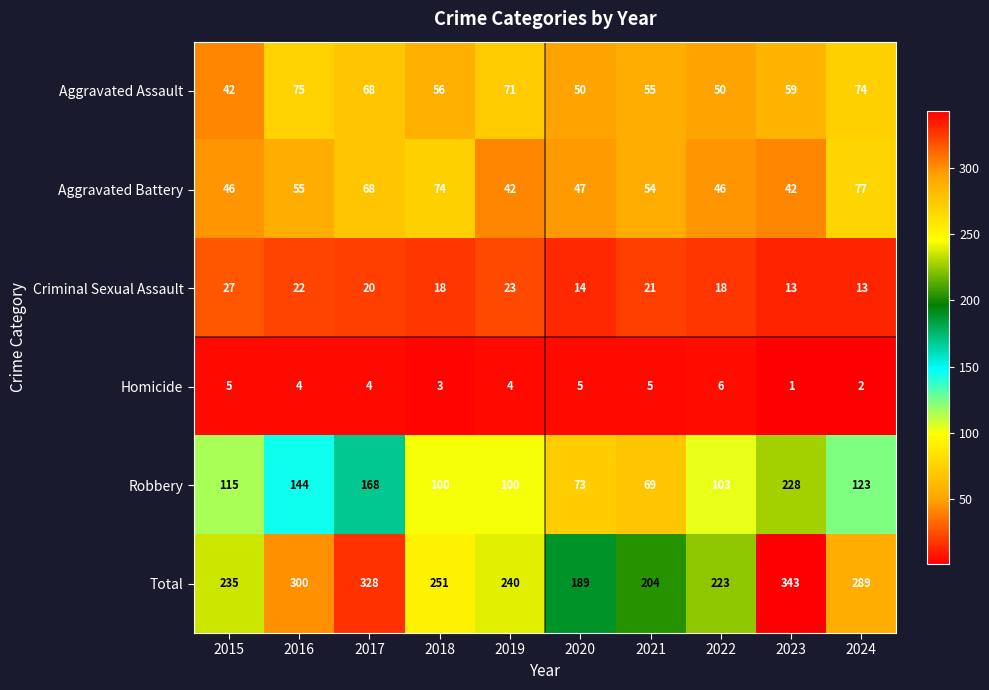

True or false: Aggravated Assault has a value of 50 at 2020.

True